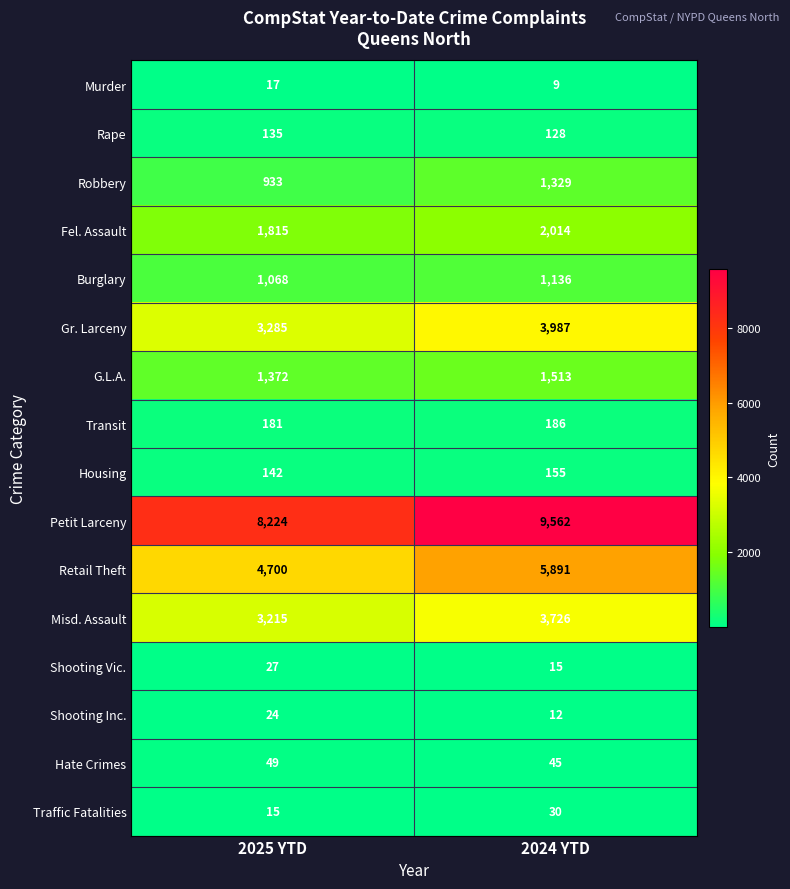

Rank the series at 2025 YTD from lowest to highest value.

Traffic Fatalities, Murder, Shooting Inc., Shooting Vic., Hate Crimes, Rape, Housing, Transit, Robbery, Burglary, G.L.A., Fel. Assault, Misd. Assault, Gr. Larceny, Retail Theft, Petit Larceny